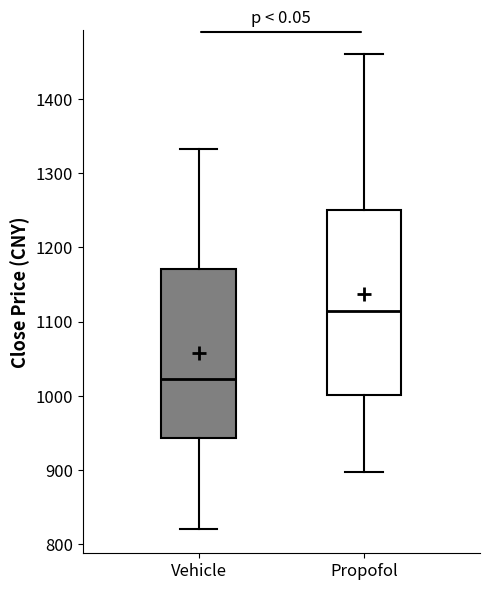

Comparing the boxes themselves (not the whiskers), which one is the tallest?

Propofol